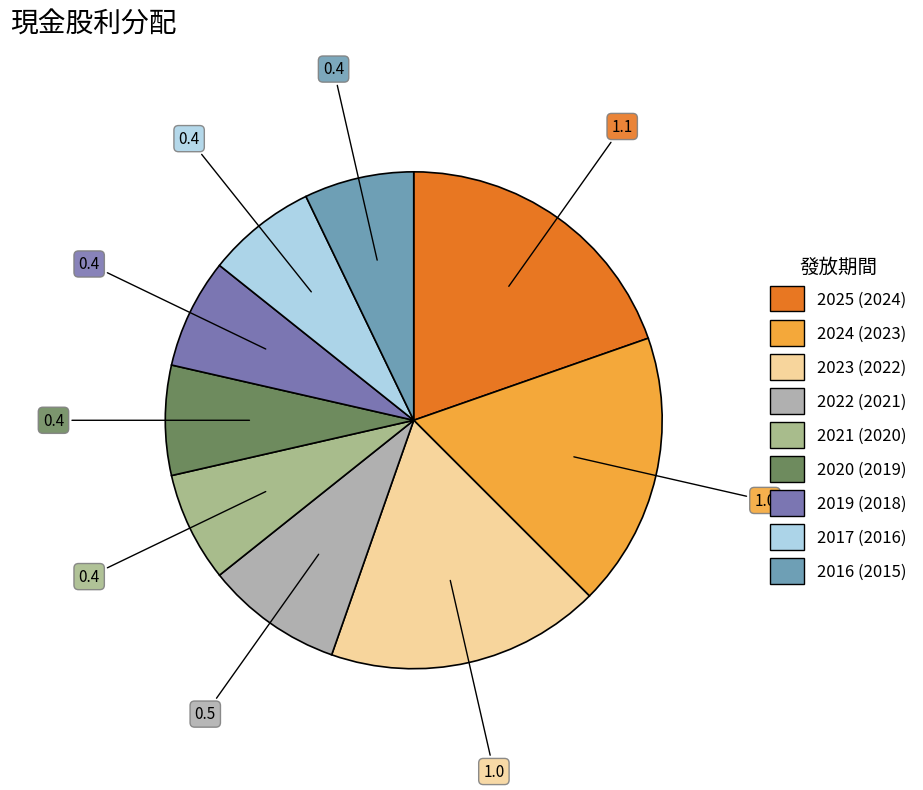

What is the smallest slice in the pie chart?

2021 (2020)